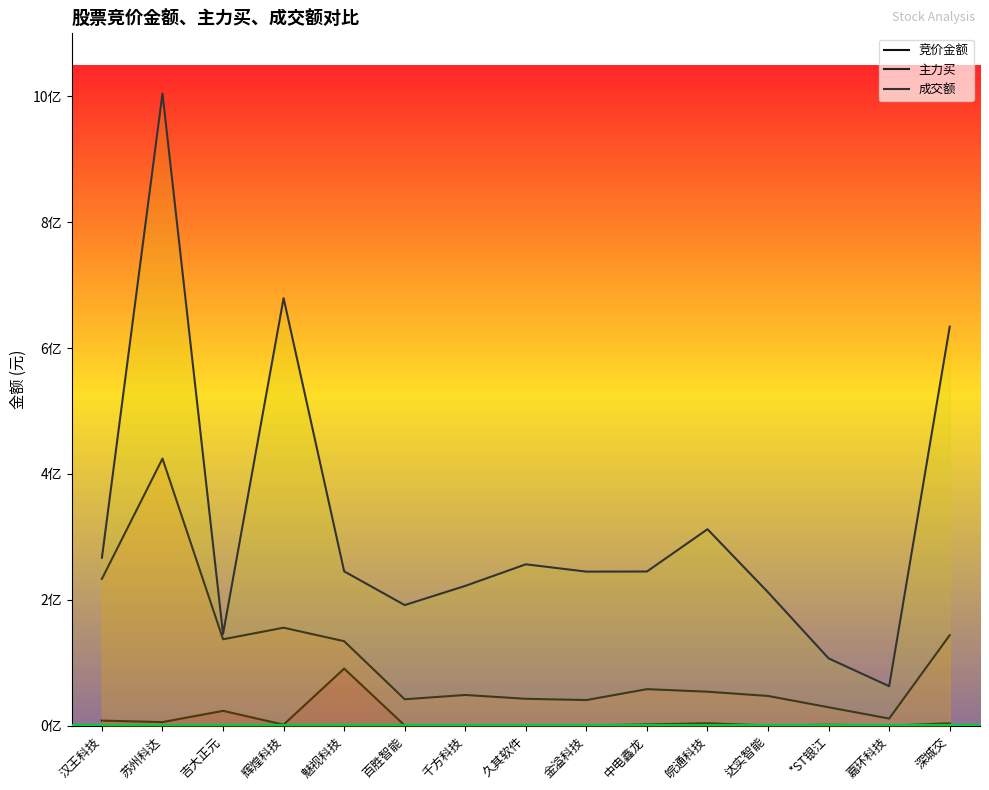

What is the difference between the maximum and second lowest values in the 竞价金额 series?

90378804